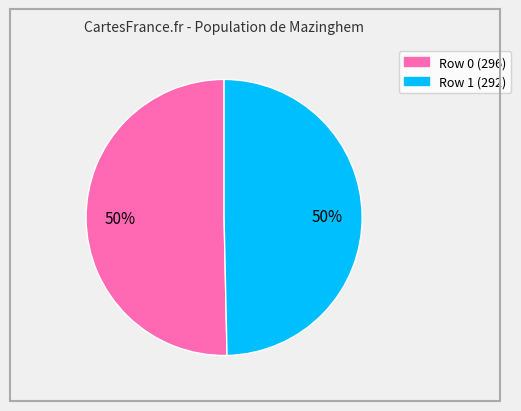

To the nearest percent, what is the average slice percentage?

50%